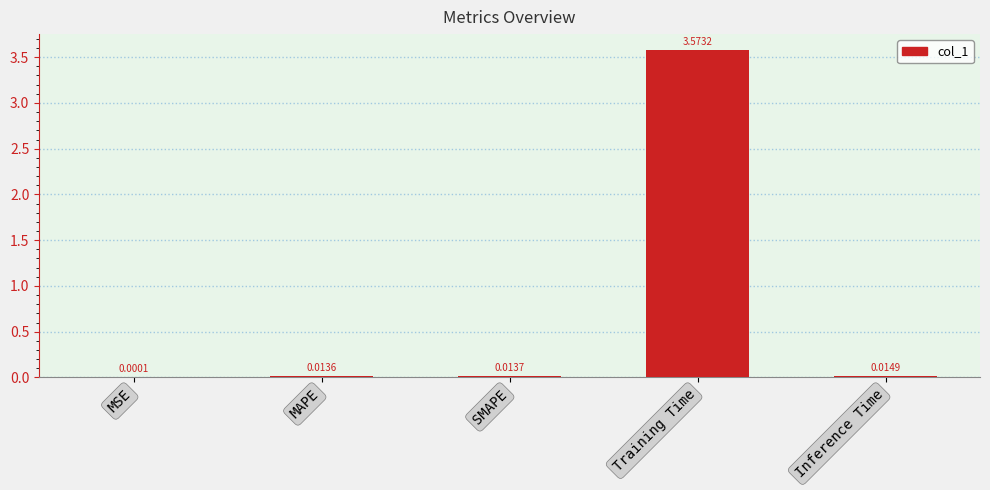

Count the number of data series in this chart.

1